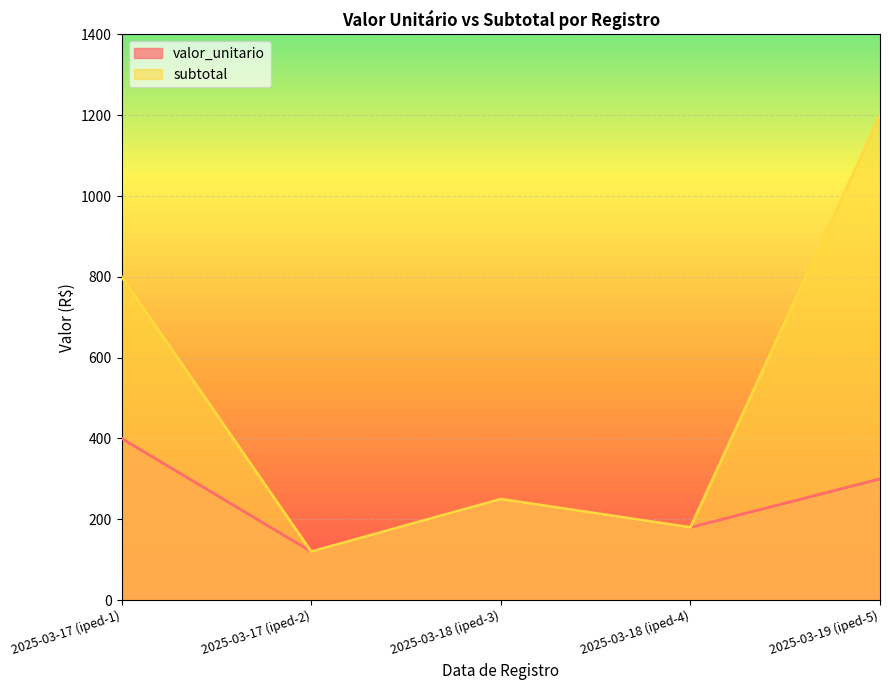

What are all the series names shown in the legend?

valor_unitario, subtotal